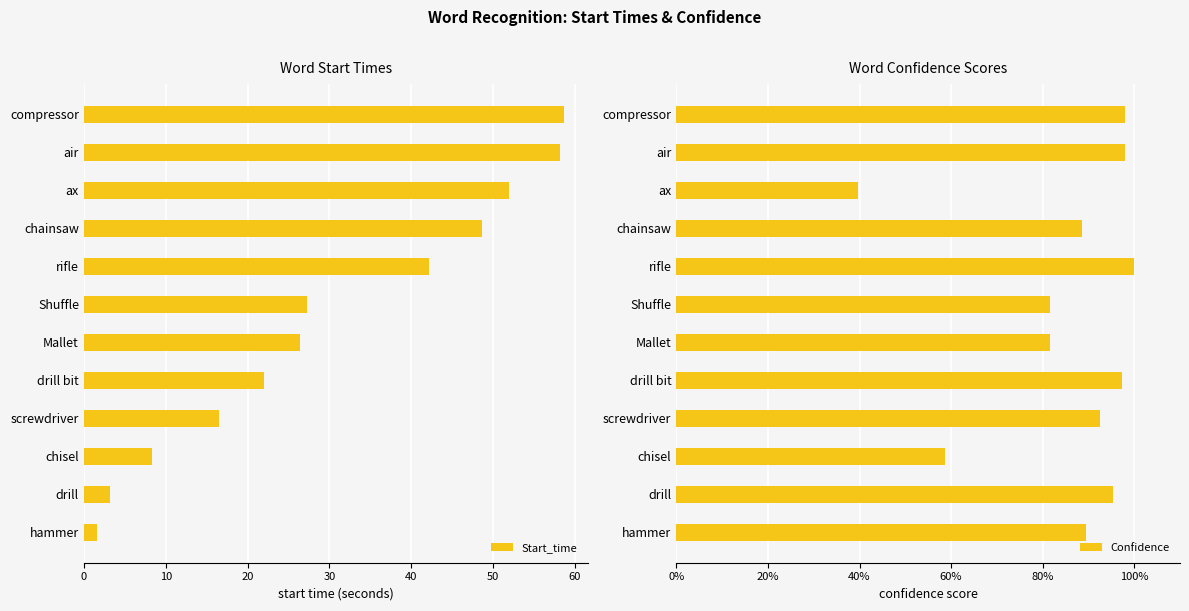

Is it true that Start_time equals 8.0 at Shuffle?

False